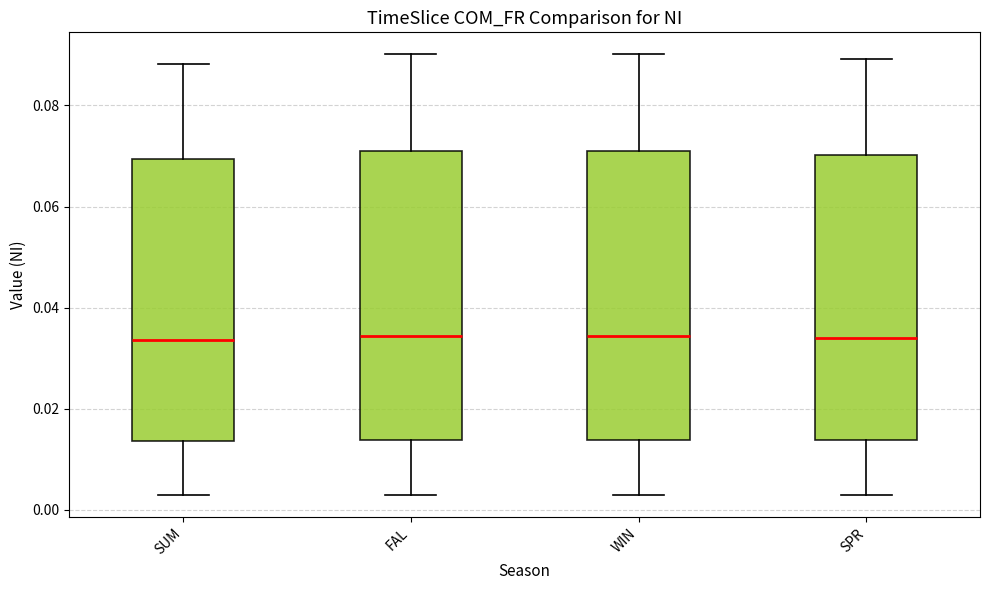

Reading left to right, transcribe this box plot: for each box, give where its median line is, the range the box spans, and where its two whiskers end, as read against the y-axis. The values are not printed on the chart, so give them approximately, as read against the axis.

SUM: median 0.034, box 0.014 to 0.070, whiskers 0.002 to 0.088
FAL: median 0.034, box 0.014 to 0.070, whiskers 0.002 to 0.090
WIN: median 0.034, box 0.014 to 0.070, whiskers 0.002 to 0.090
SPR: median 0.034, box 0.014 to 0.070, whiskers 0.002 to 0.090